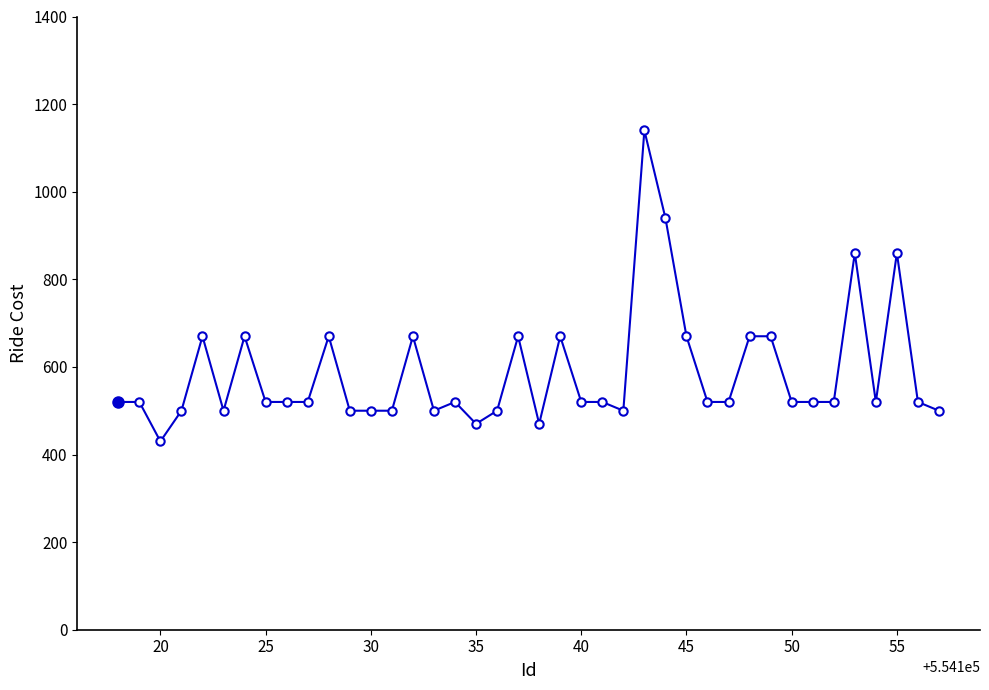

What is the sum of all values?

23500